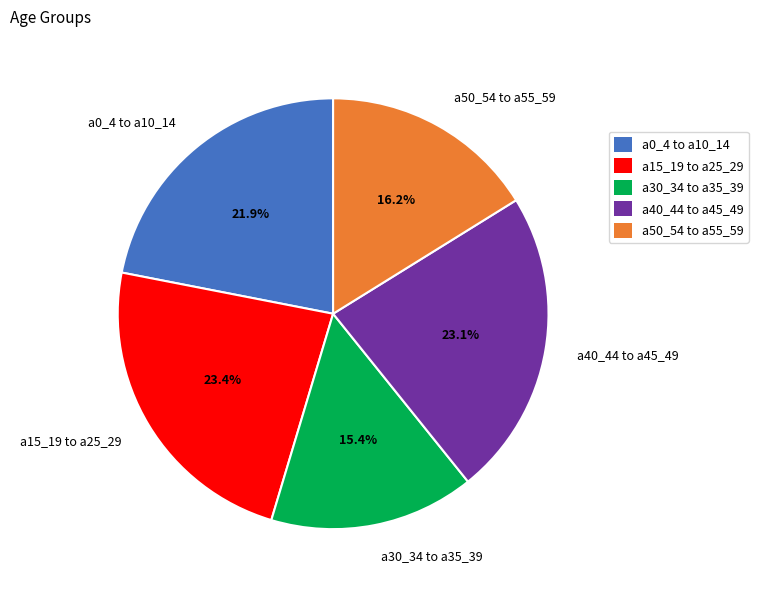

To the nearest percent, what is the average slice percentage?

20%